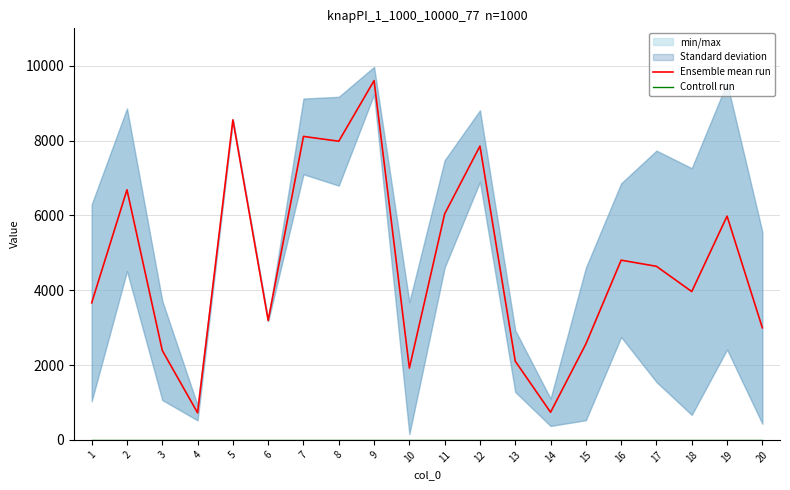

True or false: Controll run has a value of 1.0 at 1.

True